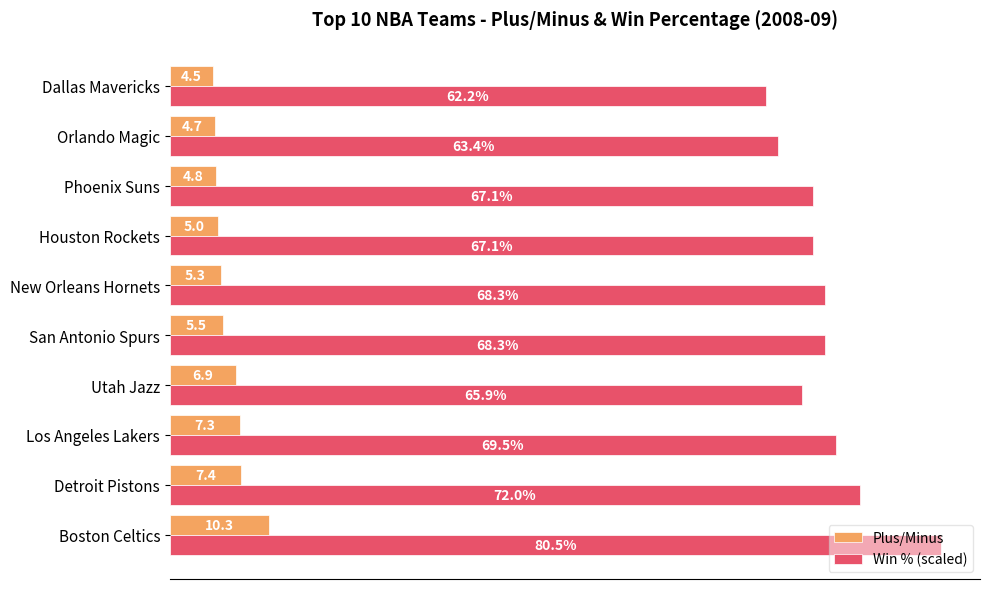

At which label does Win % (scaled) reach its minimum?

Dallas Mavericks